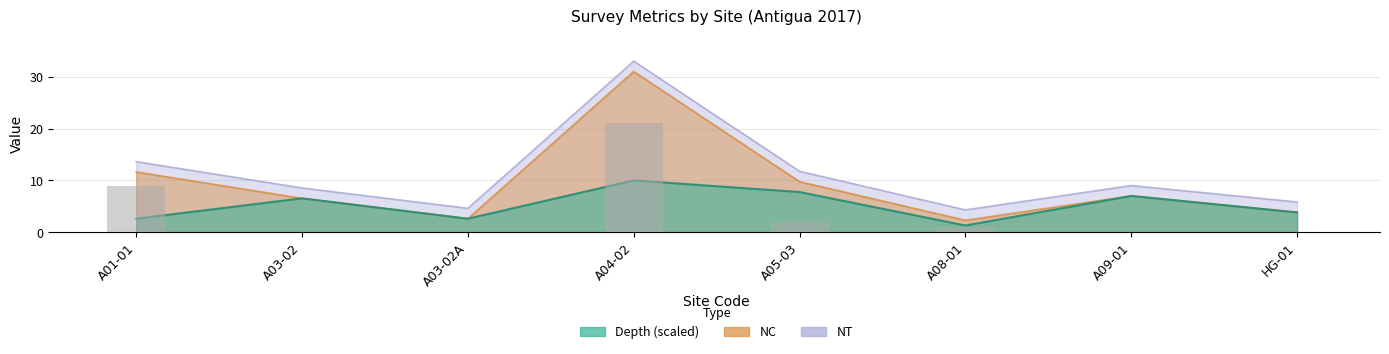

The Depth series shows 4.4 at A03-02. True or false?

False